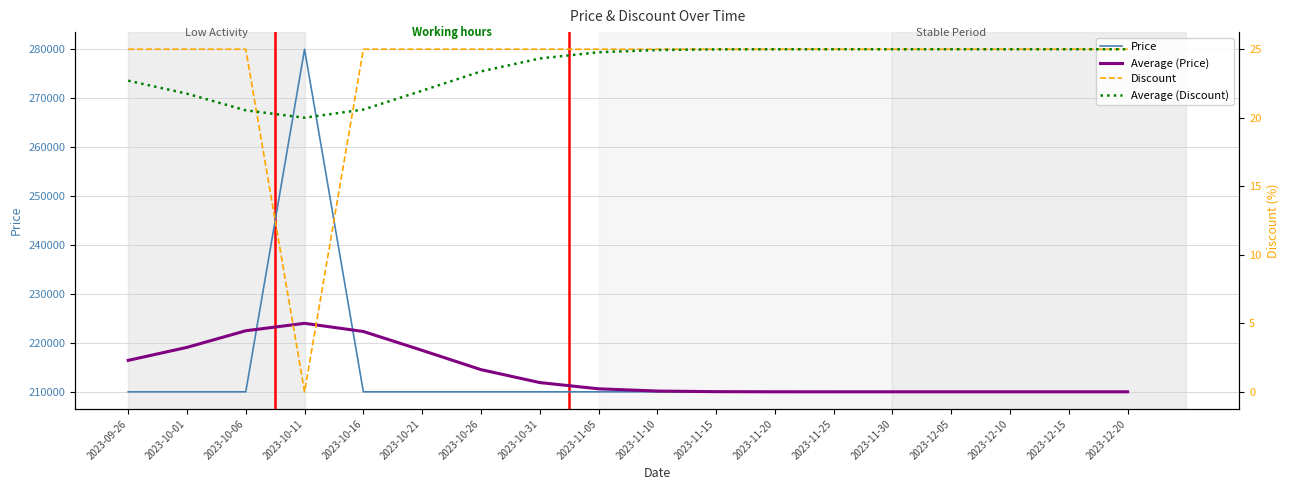

Rank the series by their maximum value, from lowest to highest.

Discount, Average (Discount), Average (Price), Price